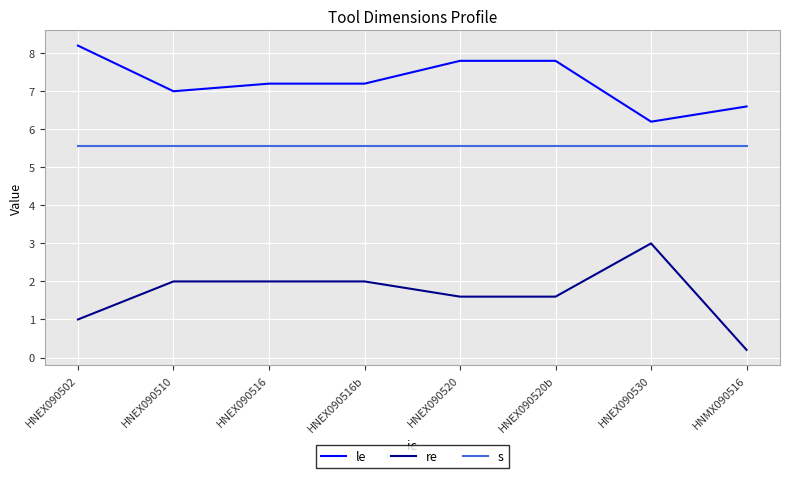

How many interior local peaks does the re series have?

1